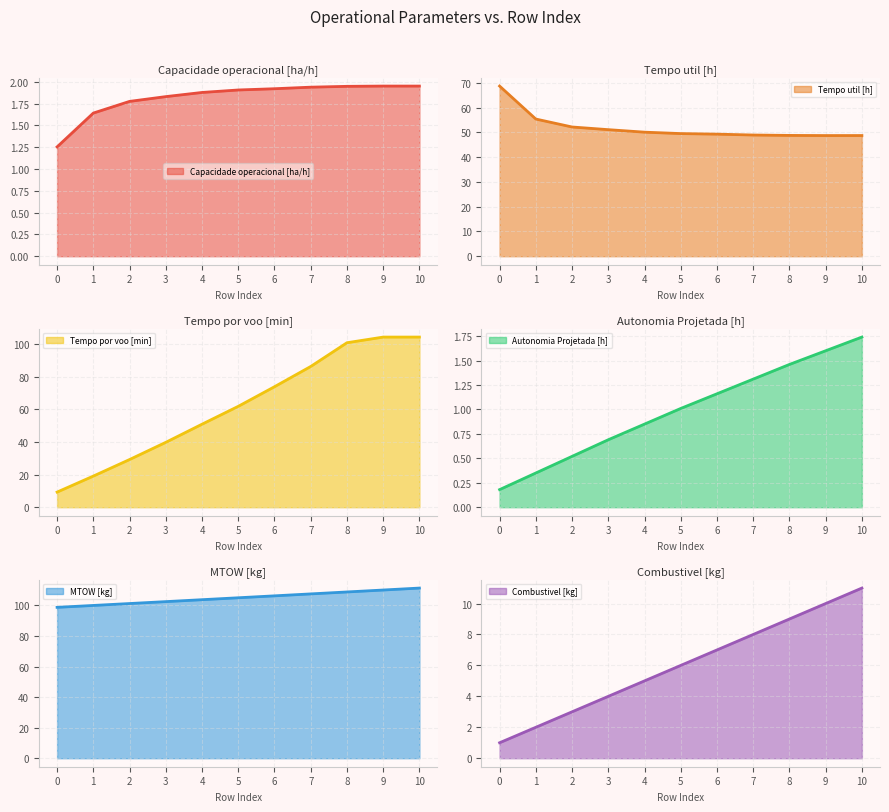

Reading left to right, transcribe all the data shown in this chart.

Capacidade operacional [ha/h]: 0=1.3	1=1.6	2=1.8	3=1.8	4=1.9	5=1.9	6=1.9	7=1.9	8=1.9	9=2.0	10=2.0
Tempo util [h]: 0=68.7	1=55.4	2=52.2	3=51.1	4=50.1	5=49.5	6=49.3	7=48.9	8=48.8	9=48.7	10=48.7
Tempo por voo [min]: 0=9.3	1=19.1	2=29.2	3=39.8	4=50.9	5=61.9	6=73.9	7=86.3	8=100.9	9=104.4	10=104.4
Autonomia Projetada [h]: 0=0.2	1=0.3	2=0.5	3=0.7	4=0.8	5=1.0	6=1.2	7=1.3	8=1.5	9=1.6	10=1.7
MTOW [kg]: 0=98.7	1=100.0	2=101.2	3=102.5	4=103.7	5=105.0	6=106.2	7=107.5	8=108.8	9=110.0	10=111.3
Combustivel [kg]: 0=1.0	1=2.0	2=3.0	3=4.0	4=5.0	5=6.0	6=7.0	7=8.0	8=9.0	9=10.0	10=11.0